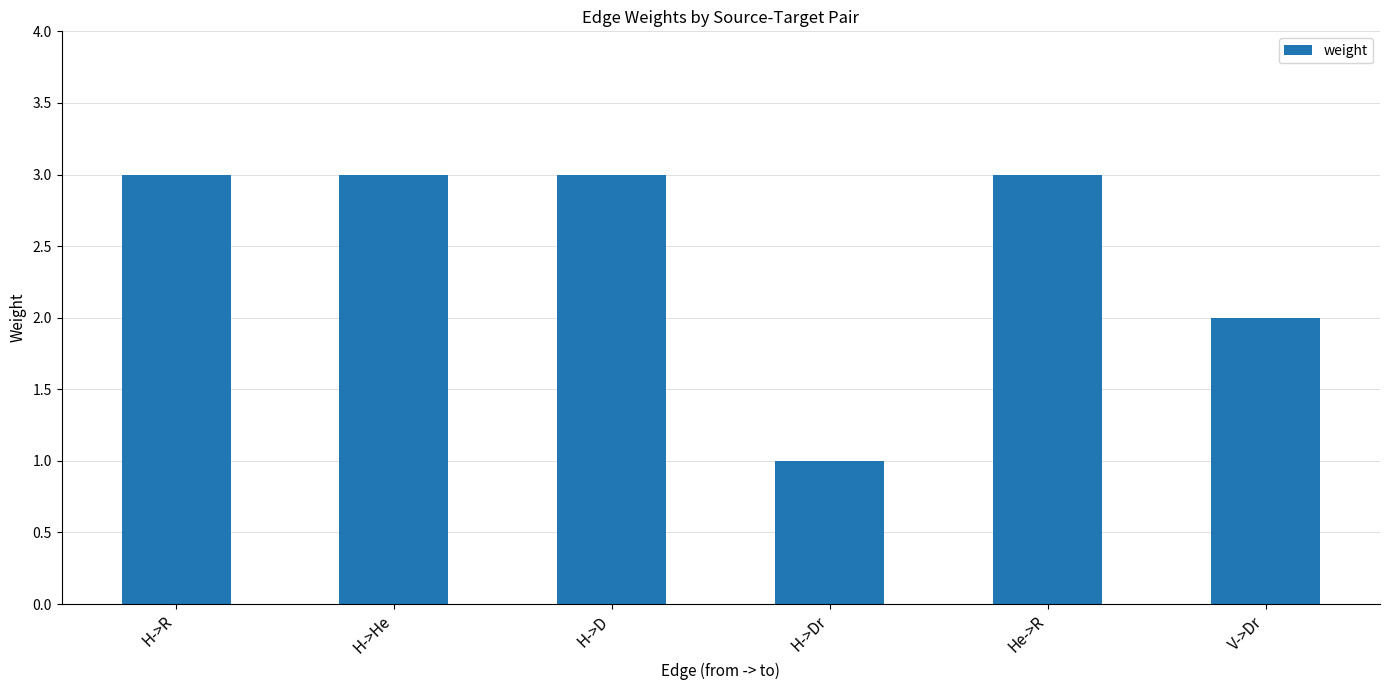

Reading right to left, transcribe all the data shown in this chart.

2	3	1	3	3	3